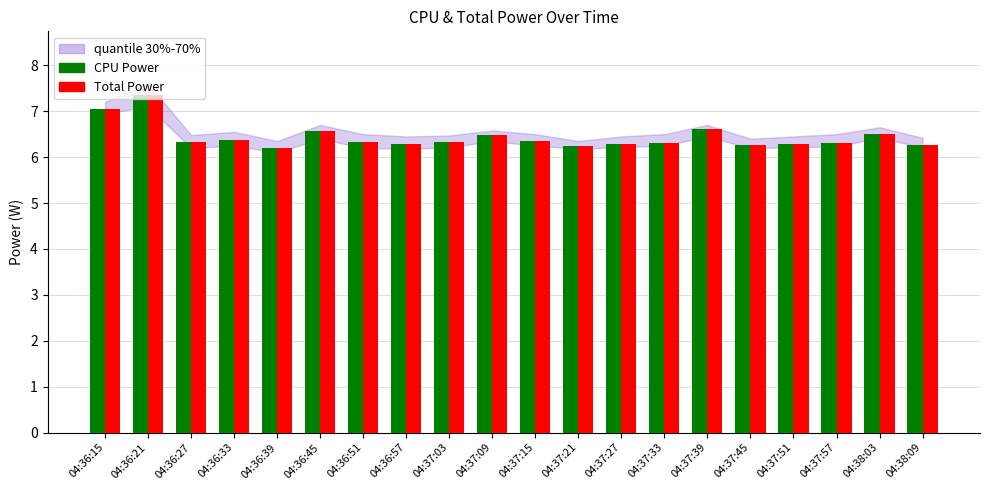

Is it true that CPU Power equals 6.3 at 04:38:09?

True